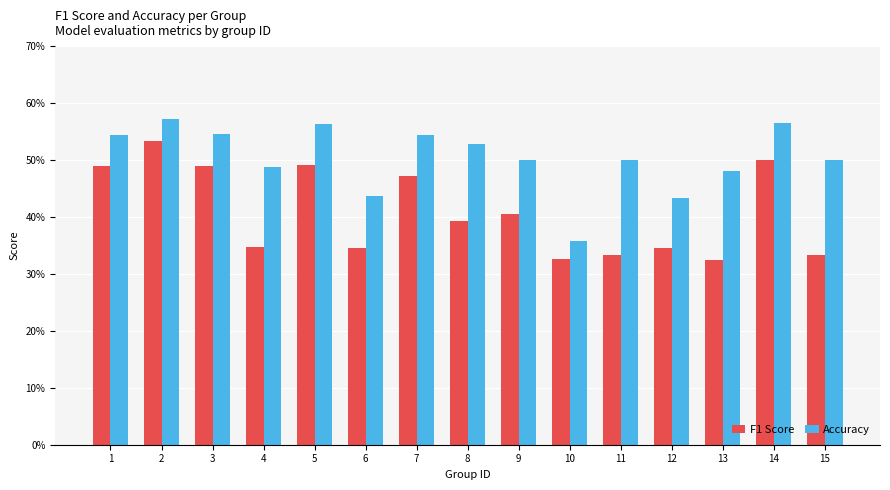

True or false: Accuracy has a value of 0.7 at 11.

False